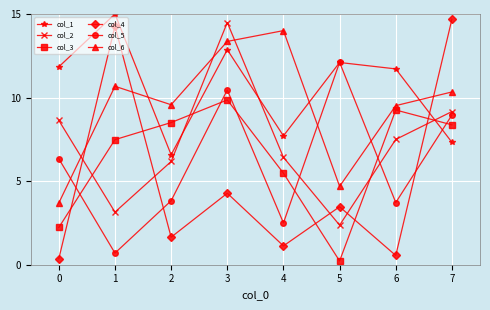

True or false: col_6 has a value of 10.7 at 1.

True